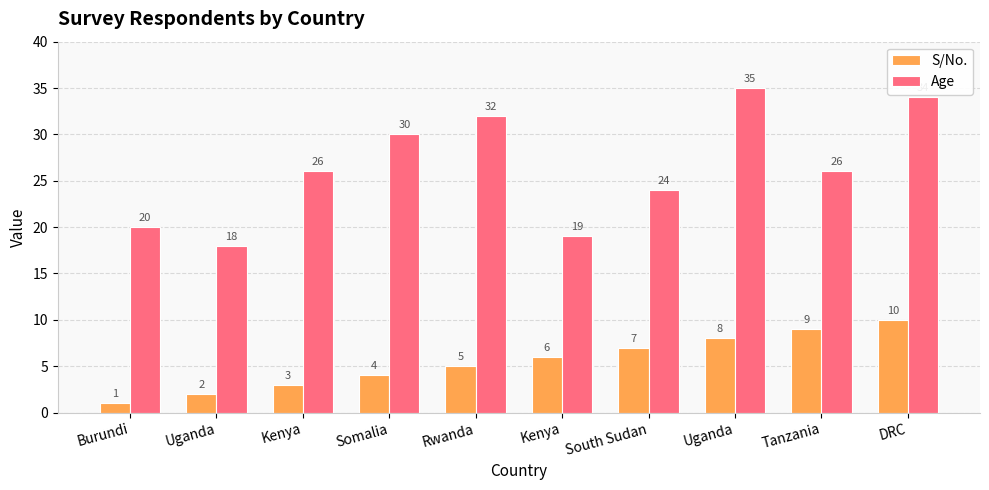

What is the label of the 2nd bar from the right?

Tanzania